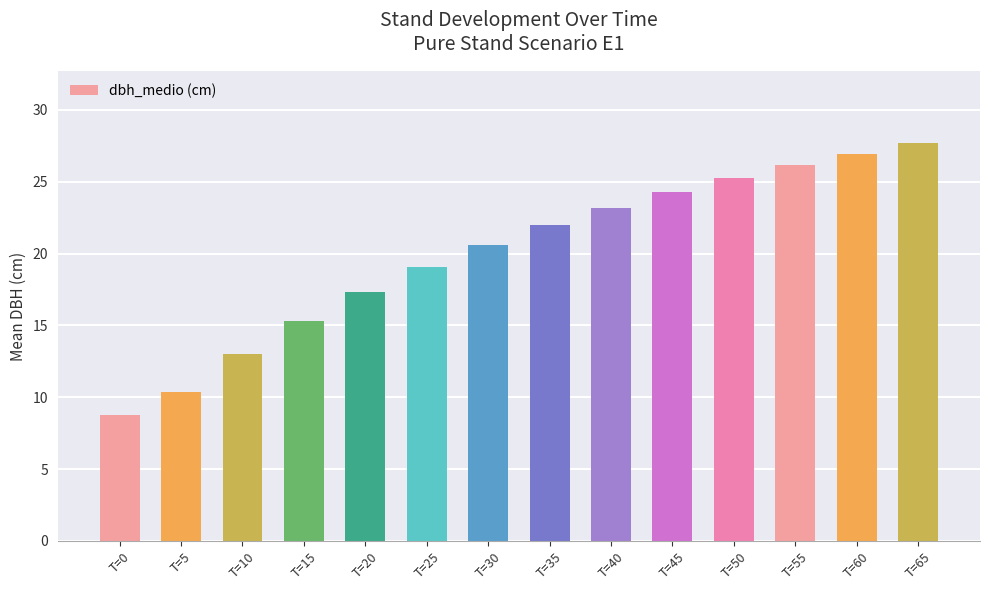

What is the sum of all values?

279.8